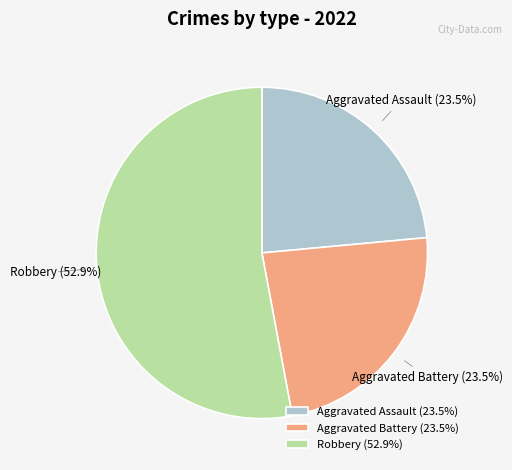

Is there any slice that represents more than half of the pie?

Yes